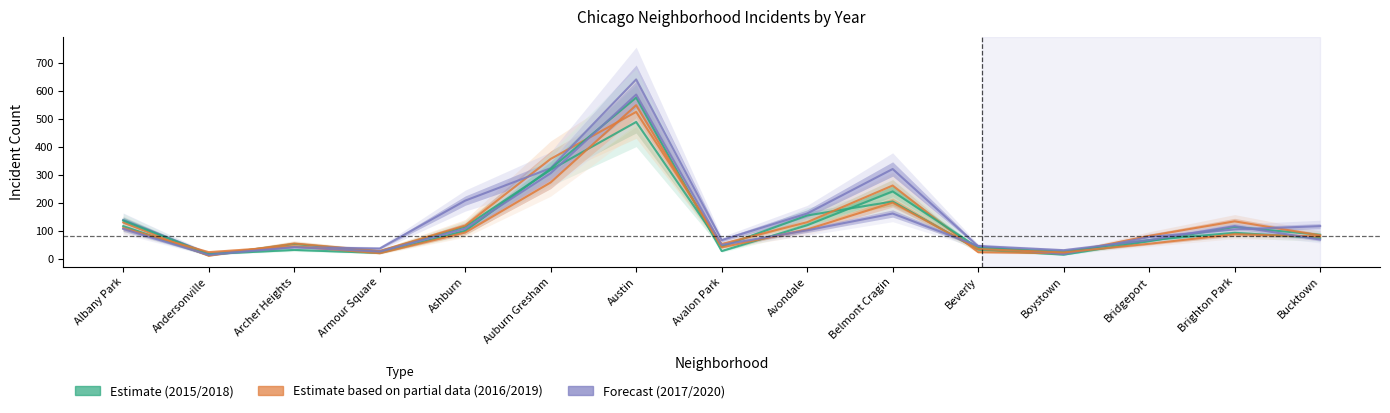

What is the label of the 8th point from the left?

Avalon Park